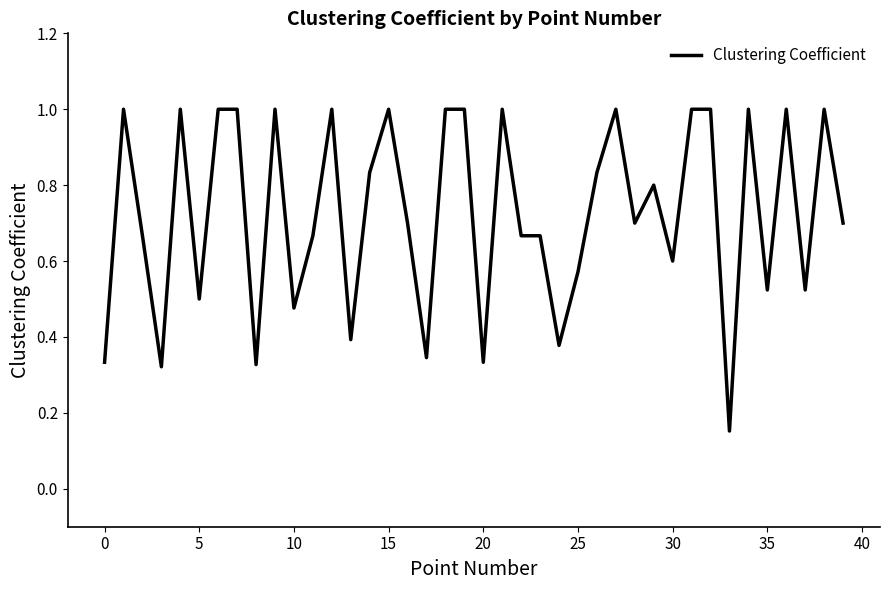

What is the greatest value displayed?

1.0